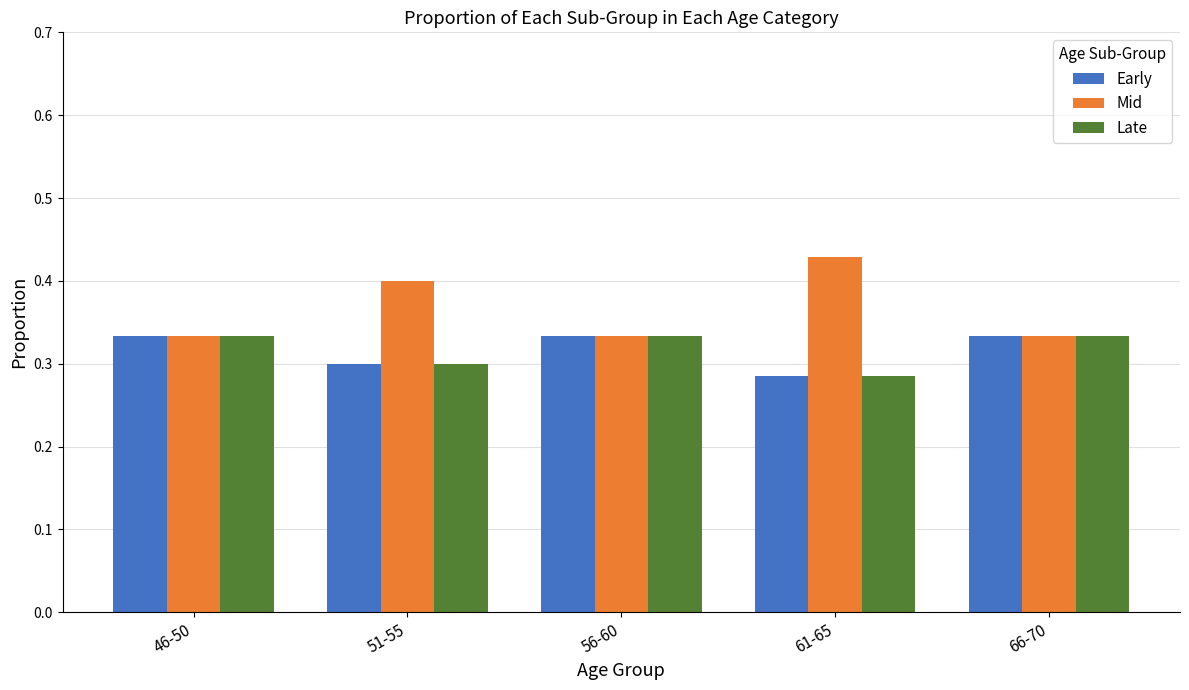

The Late series shows 0.5 at 66-70. True or false?

False